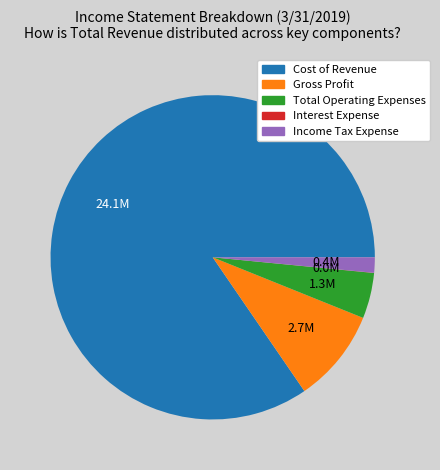

What is the ratio of the value at Cost of Revenue to the value at Income Tax Expense?

55.4